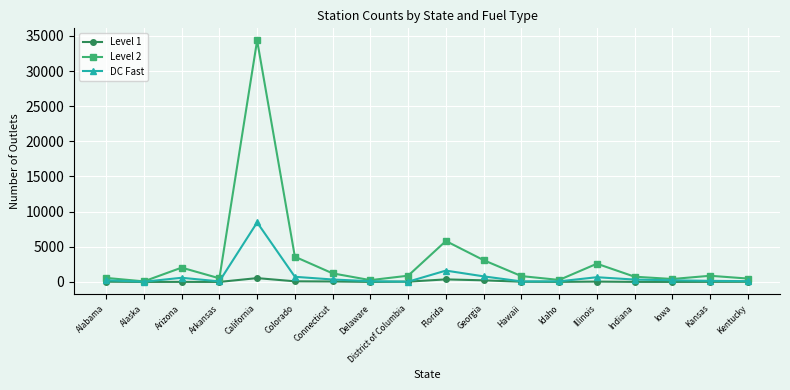

True or false: Level 2 has more than 2 interior local peaks.

True